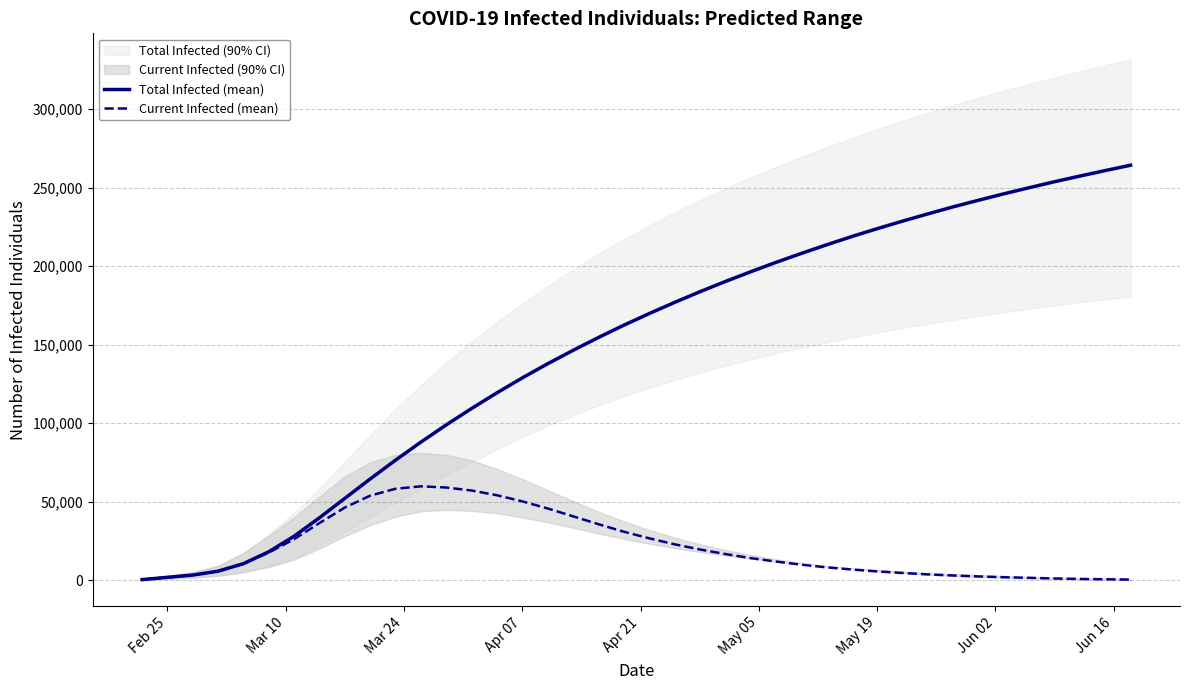

True or false: Current Infected (mean) and Total Infected (mean) cross at least once.

False